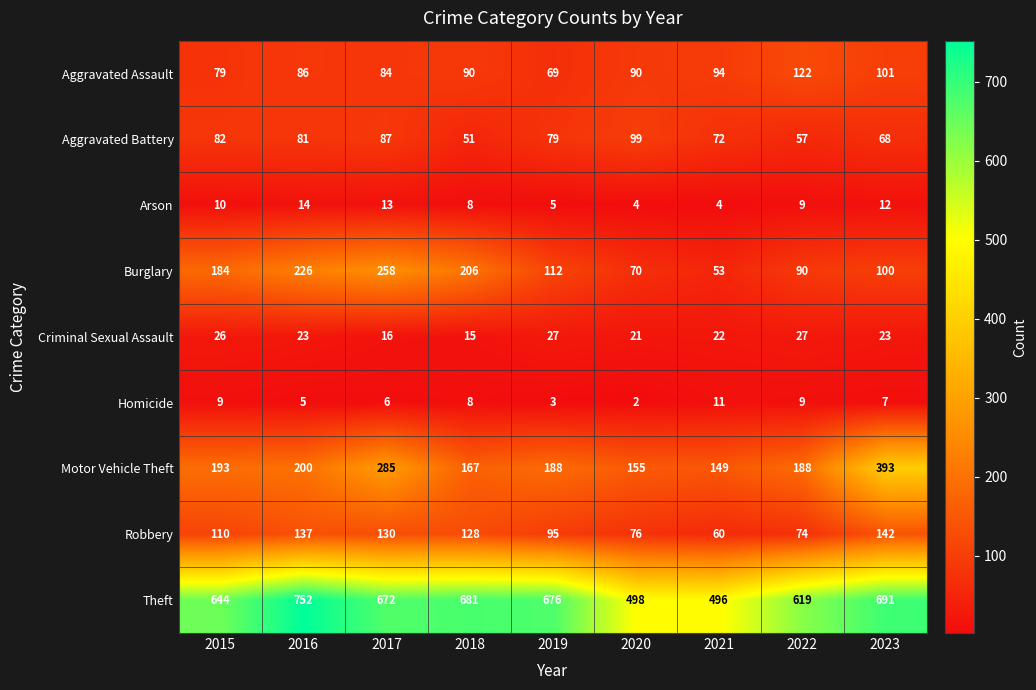

Which series has the largest range (max minus min)?

Theft